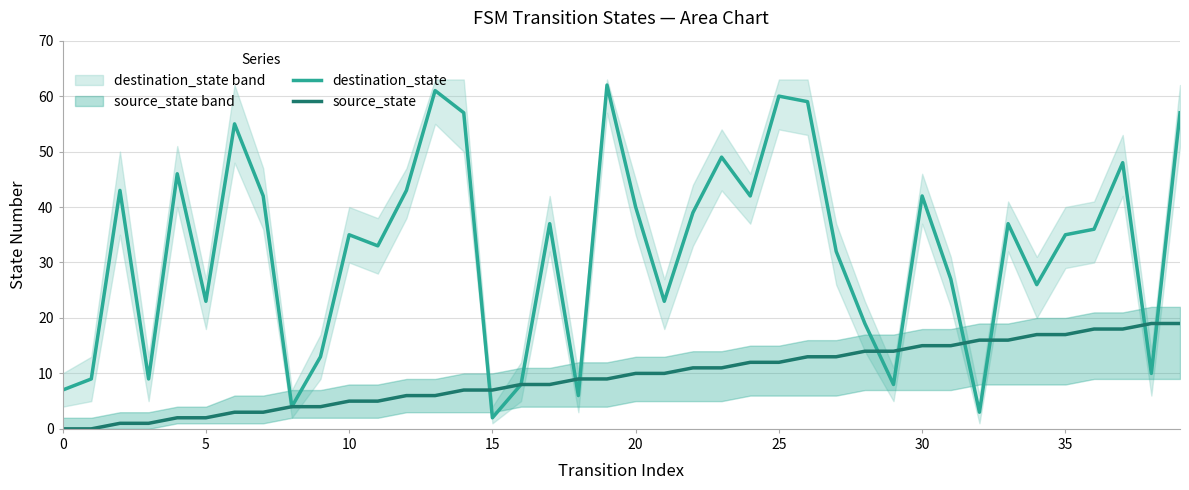

Is it true that destination_state equals 13 at 20?

False